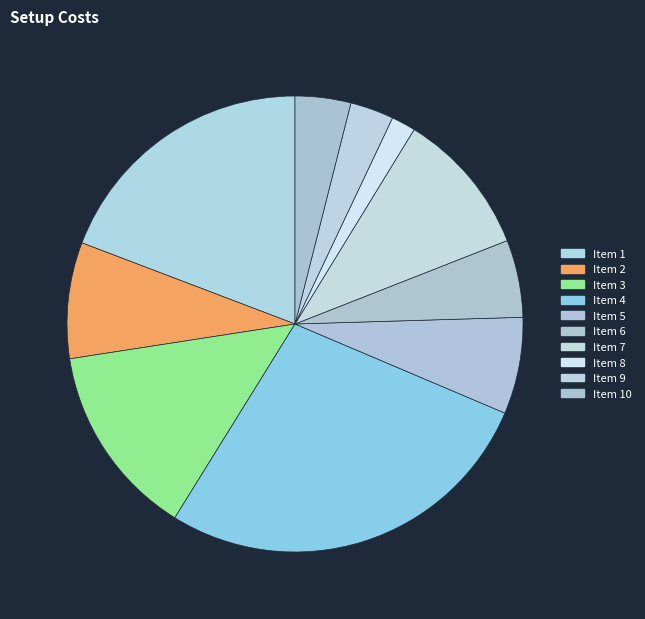

Rank the categories by value from highest to lowest.

Item 4, Item 1, Item 3, Item 7, Item 2, Item 5, Item 6, Item 10, Item 9, Item 8